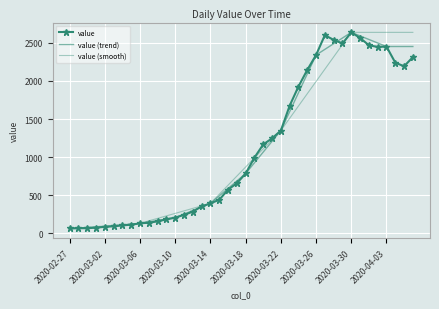

How many data points does each series have?

40